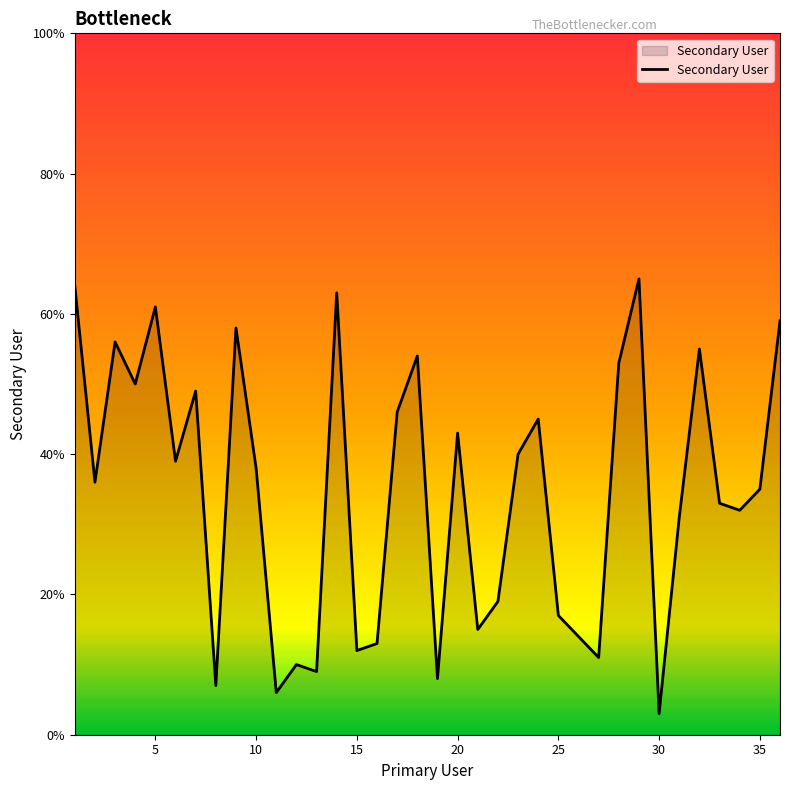

What is the difference between the maximum and minimum values?

62